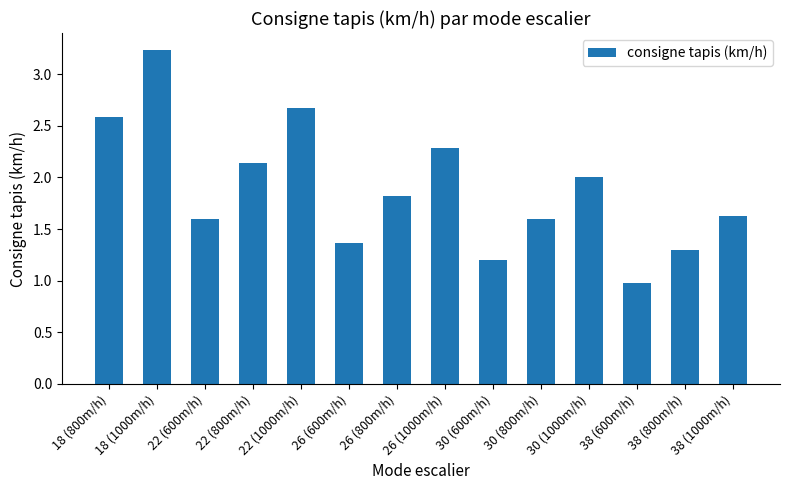

What is the difference between the maximum and minimum values?

2.3